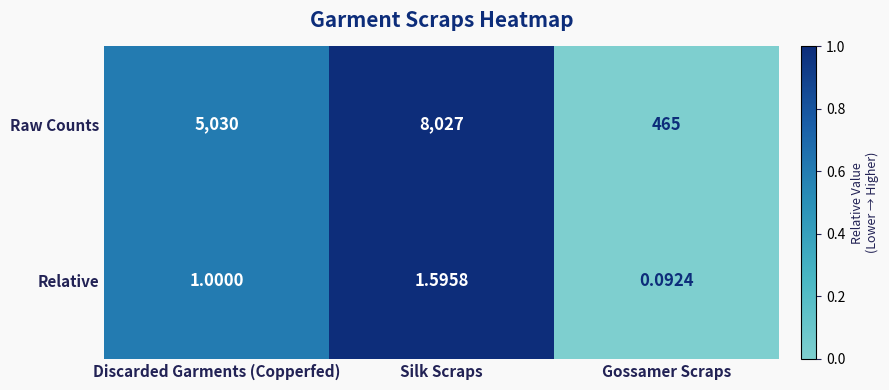

What is the total value across all series at Discarded Garments (Copperfed)?

5031.0